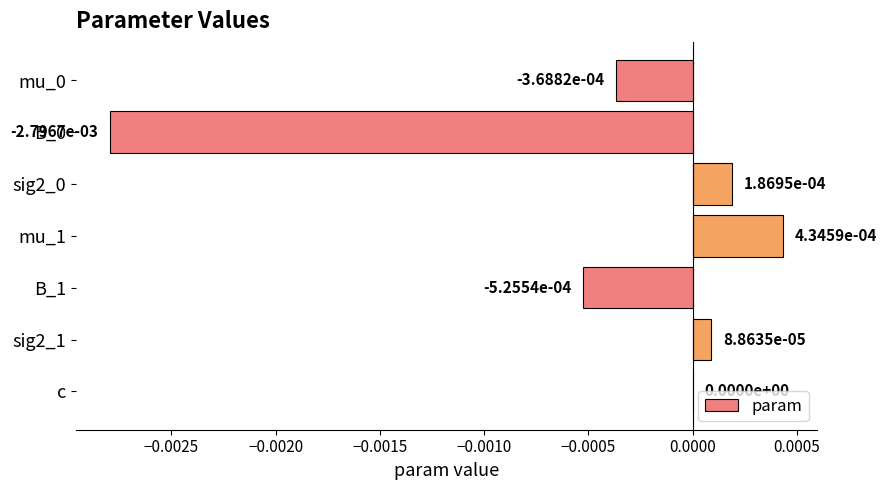

How many distinct data groups are displayed?

1